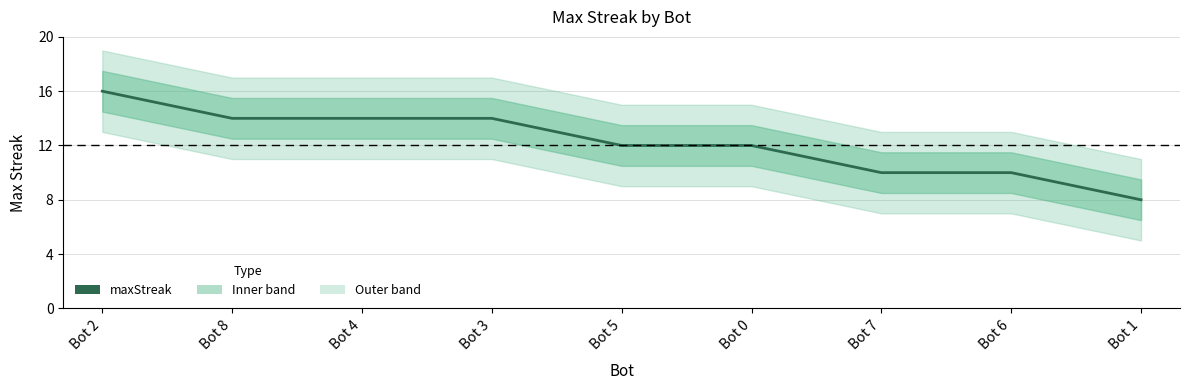

What position from the left is Bot 0?

6